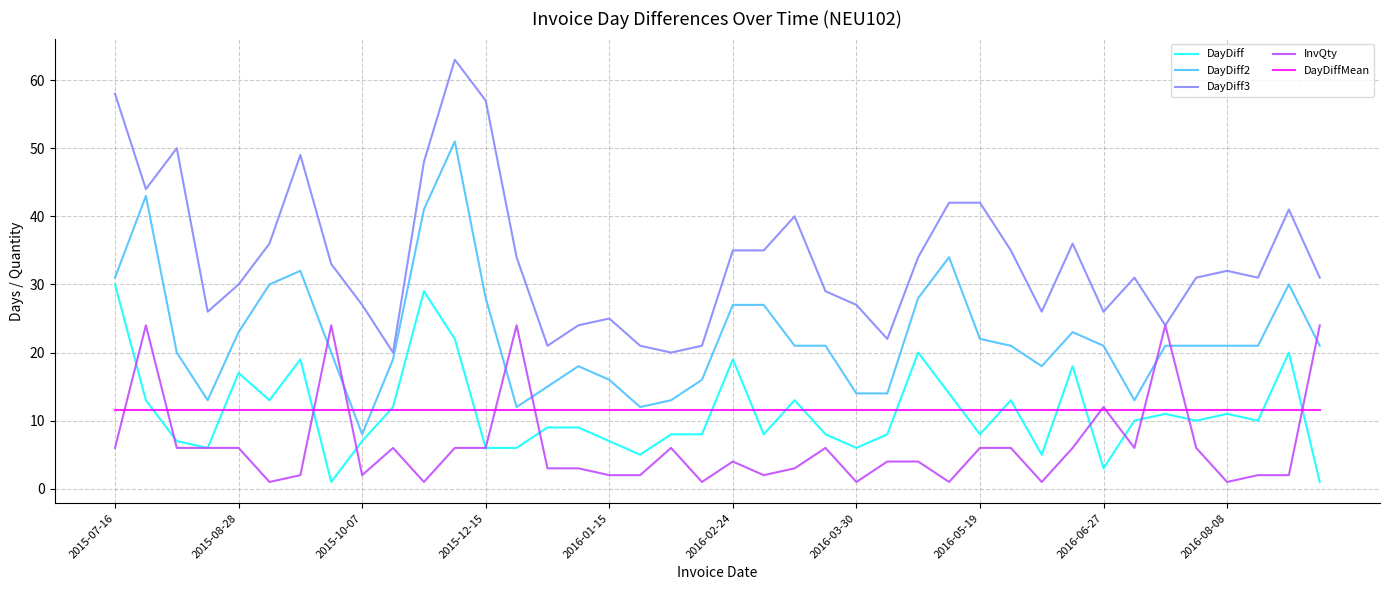

True or false: DayDiff and DayDiff3 intersect in this chart.

False